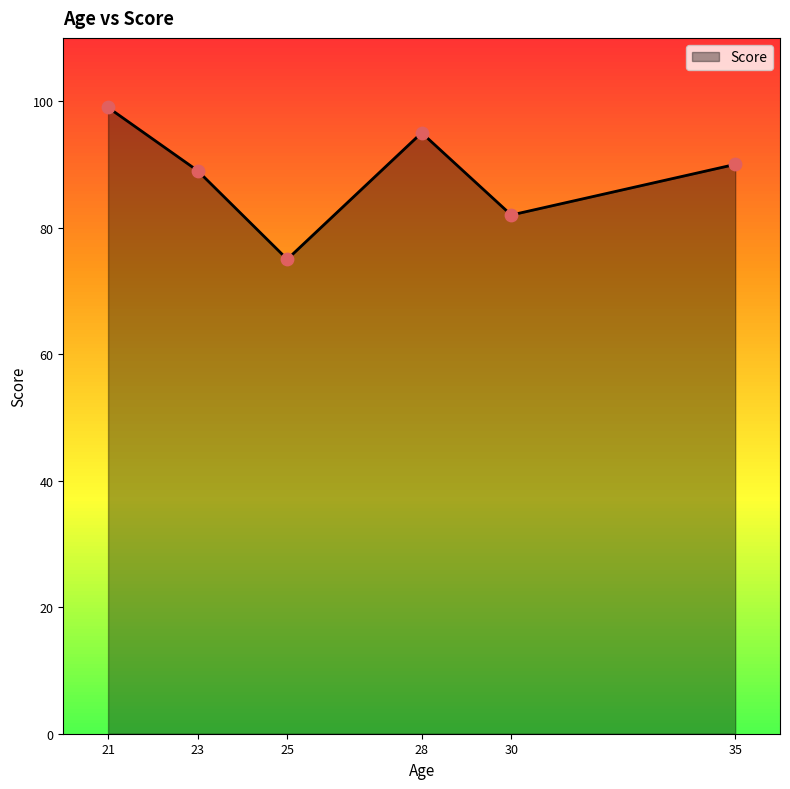

What is the change in value from 25 to 30?

+7